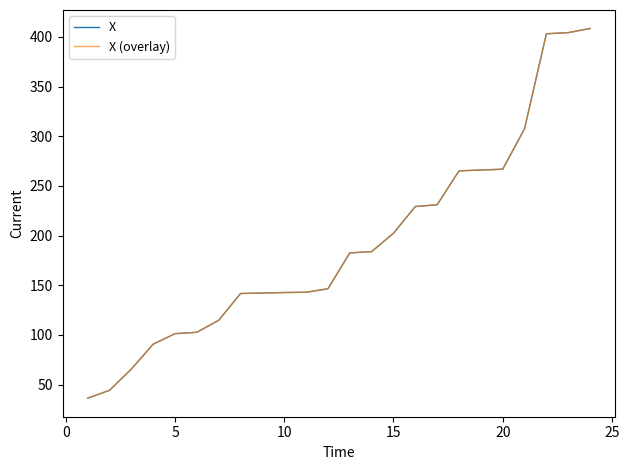

Does the chart have visible grid lines?

No